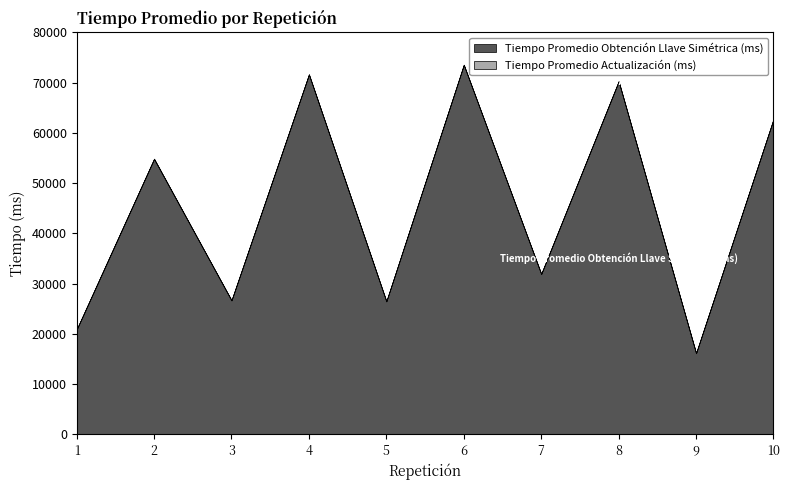

What are all the series names shown in the legend?

Tiempo Promedio Obtención Llave Simétrica (ms), Tiempo Promedio Actualización (ms)